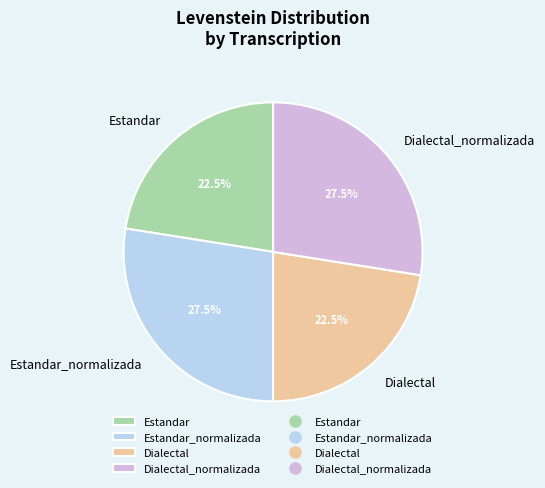

Combined, do Estandar_normalizada and Dialectal_normalizada account for over 50%?

Yes